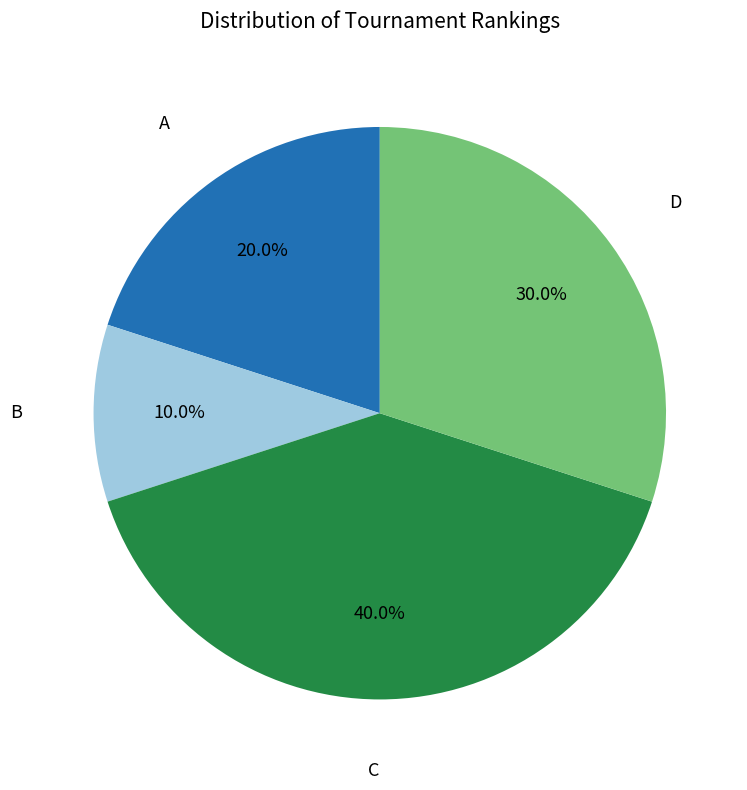

Does any single category account for the majority?

No